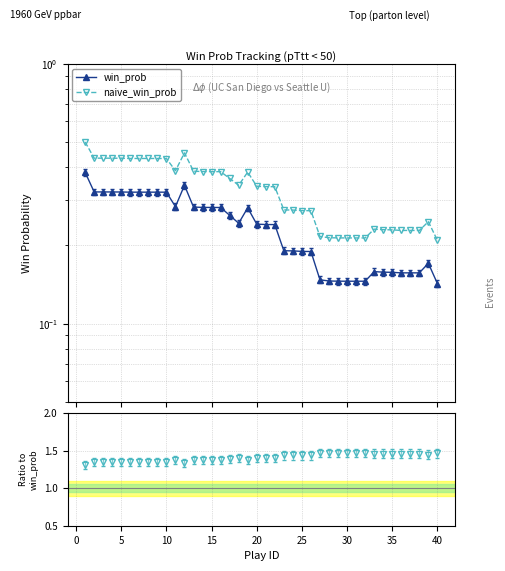

Is the value of naive_win_prob at 15 greater than the value of naive_win_prob / win_prob at 28?

No